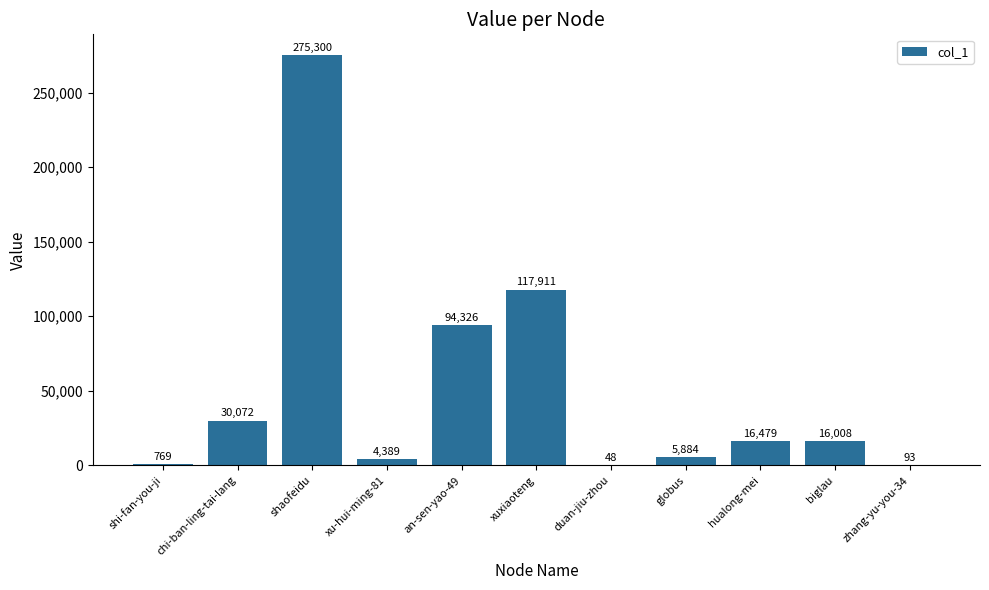

What is the sum of the values at biglau and xuxiaoteng?

133919